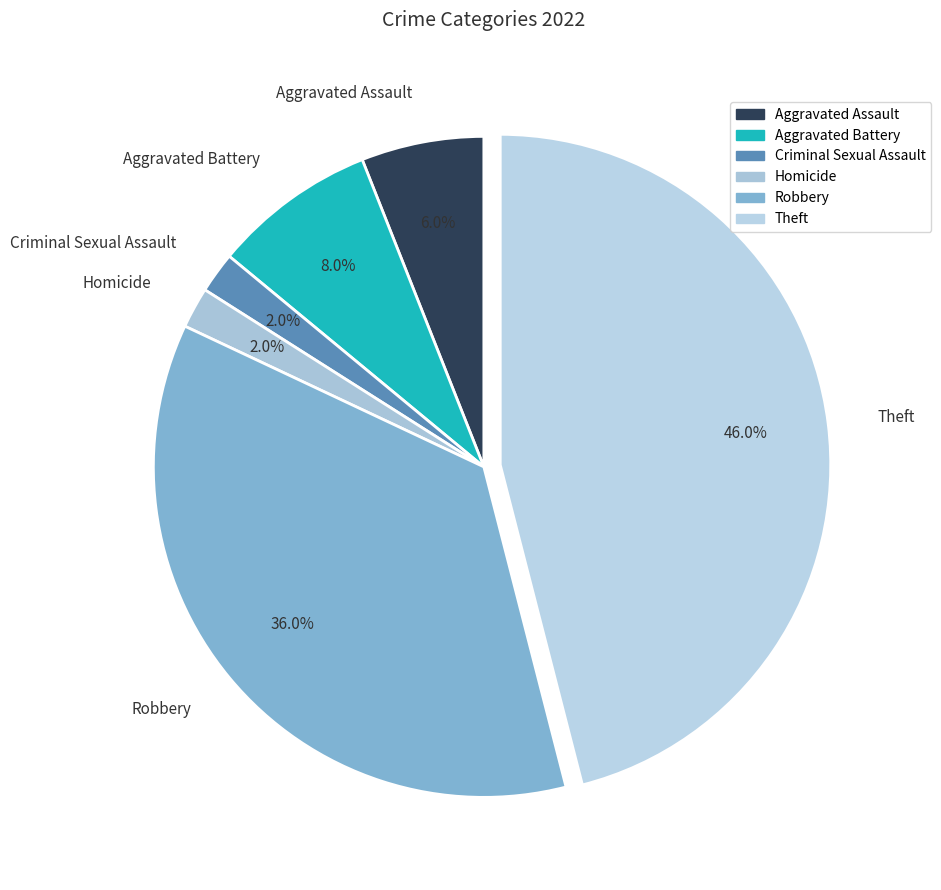

What is the largest slice in the pie chart?

Theft